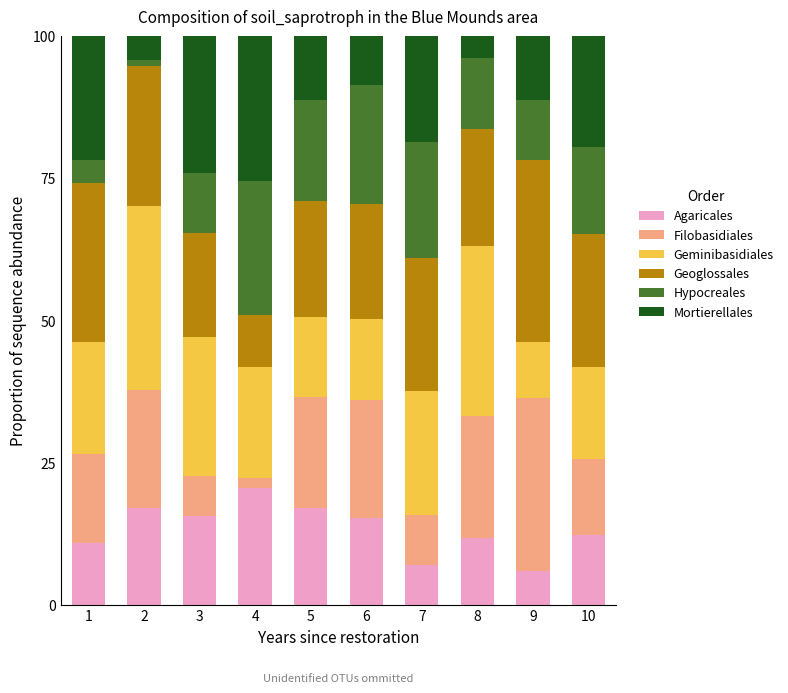

What is the highest value of the Agaricales series?

20.6